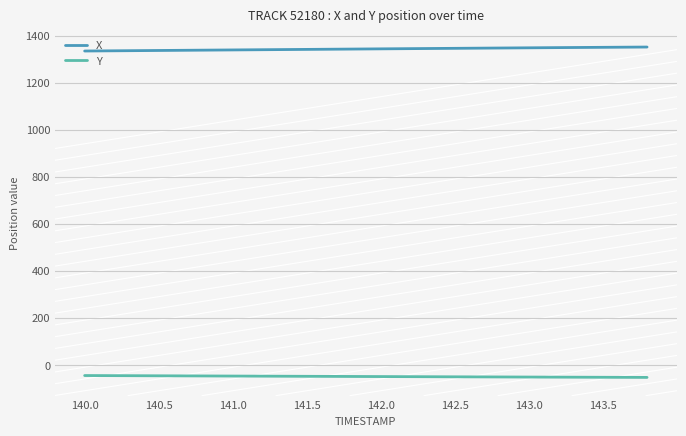

List the series in order of their overall mean, highest first.

X, Y